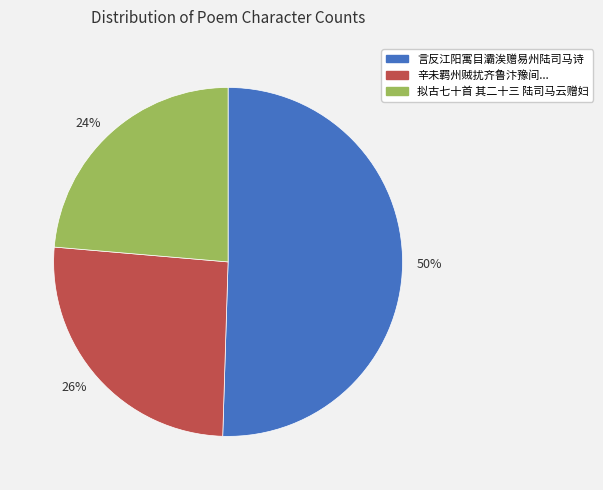

What percentage is the 26% slice, to the nearest percent?

26%